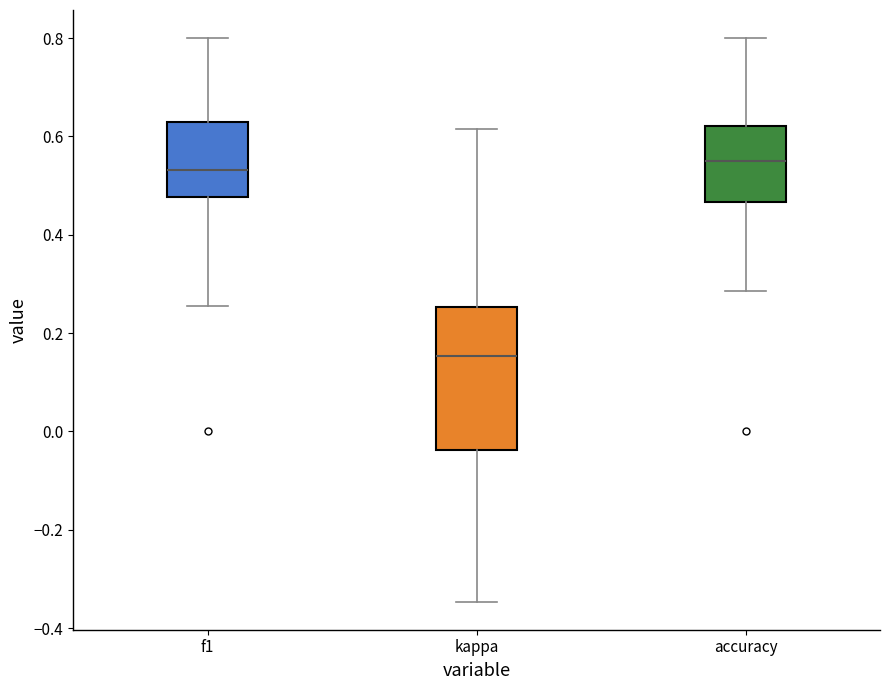

Where is the lower edge of the box for accuracy on the y-axis? The values are not printed on the chart, so give them approximately, as read against the axis.

0.46